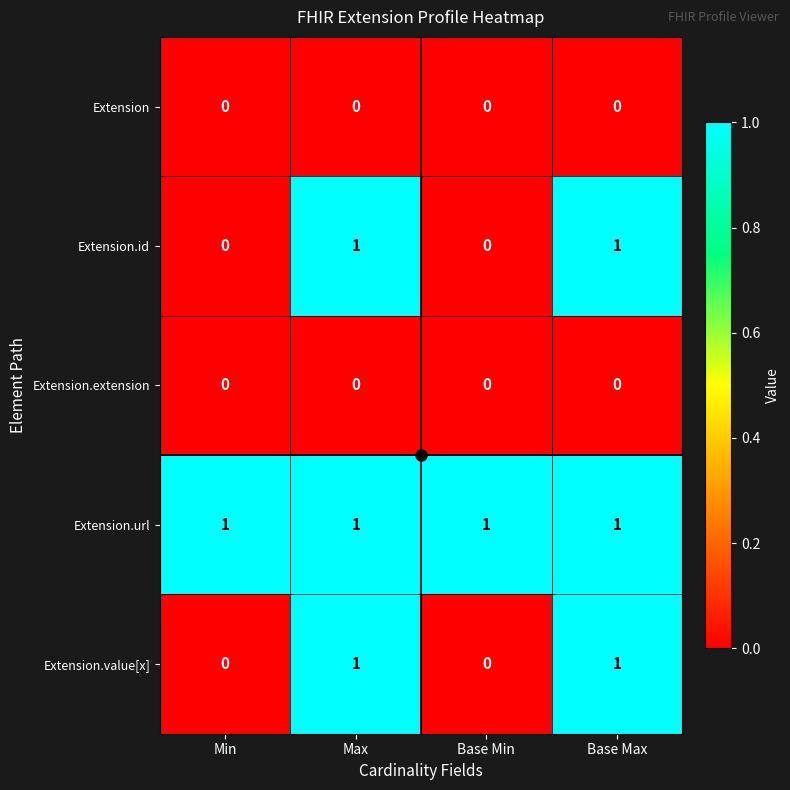

True or false: Extension has a value of 0 at Base Min.

True